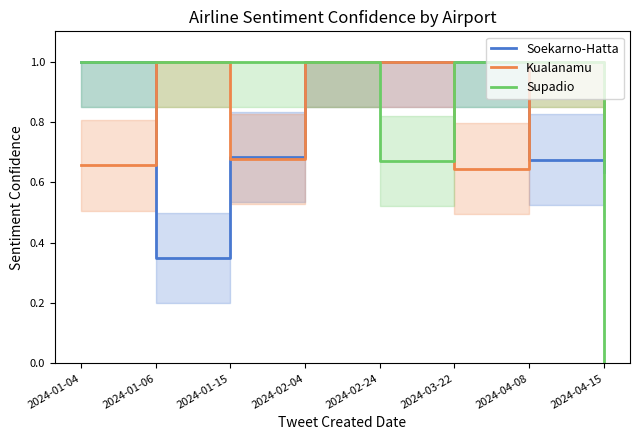

At which category is the sum across all series the highest?

2024-02-04